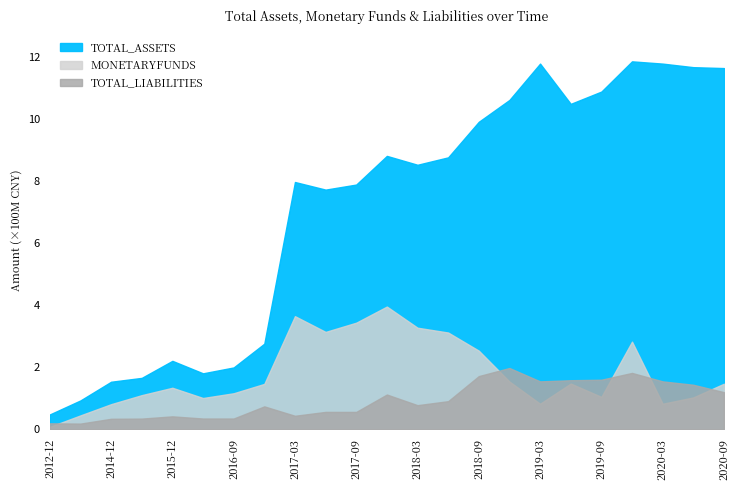

What is the value of the MONETARYFUNDS point at the 7th from the left?

116134792.7